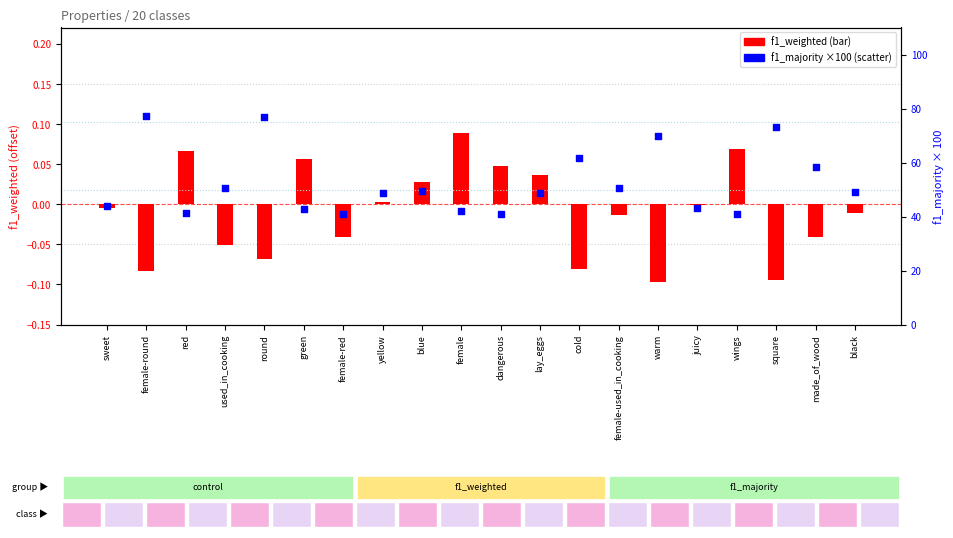

Which series has the largest total across all categories?

f1_majority ×100